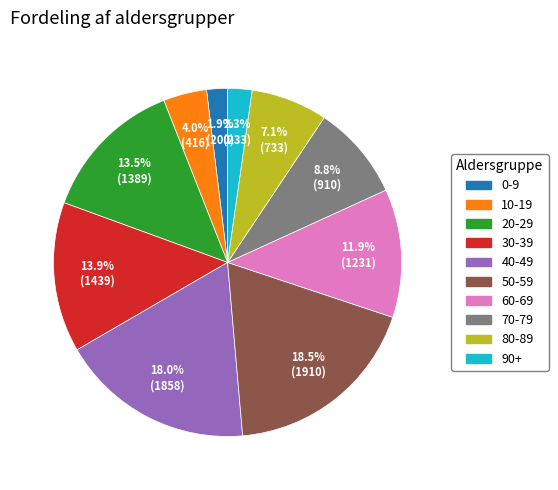

Does 90+ represent more than half of the total?

No